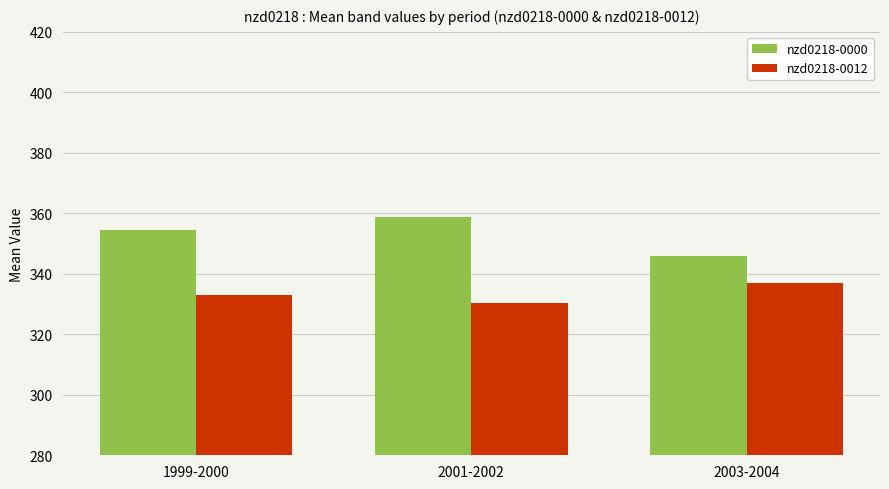

What is the minimum value for nzd0218-0012?

330.3